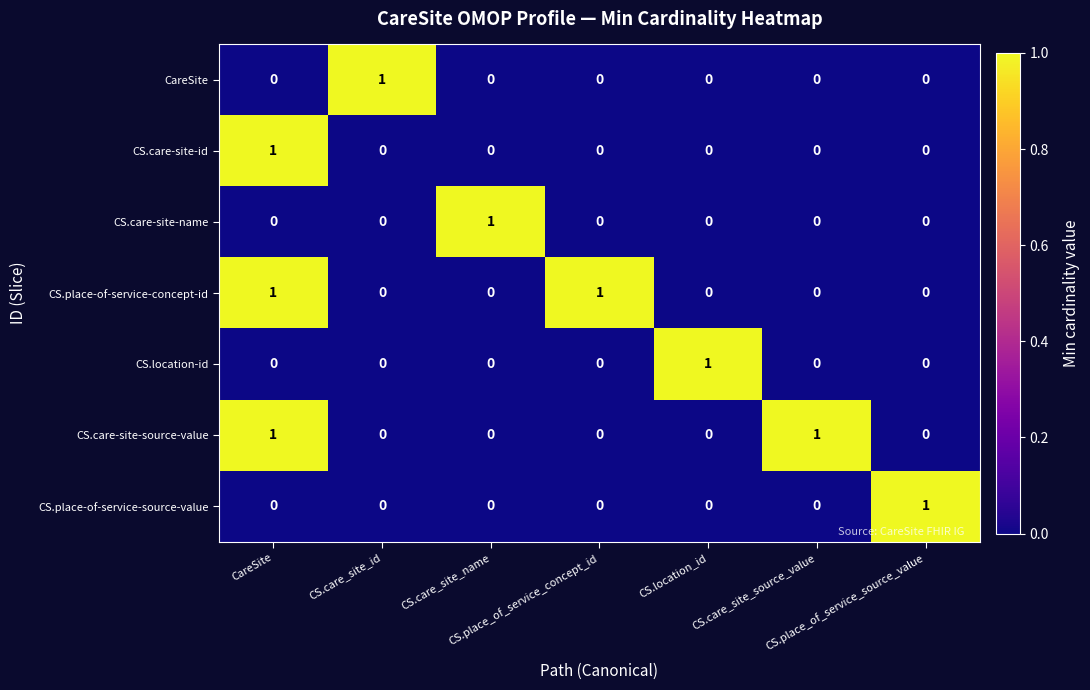

At how many categories does at least one series exceed 0?

7